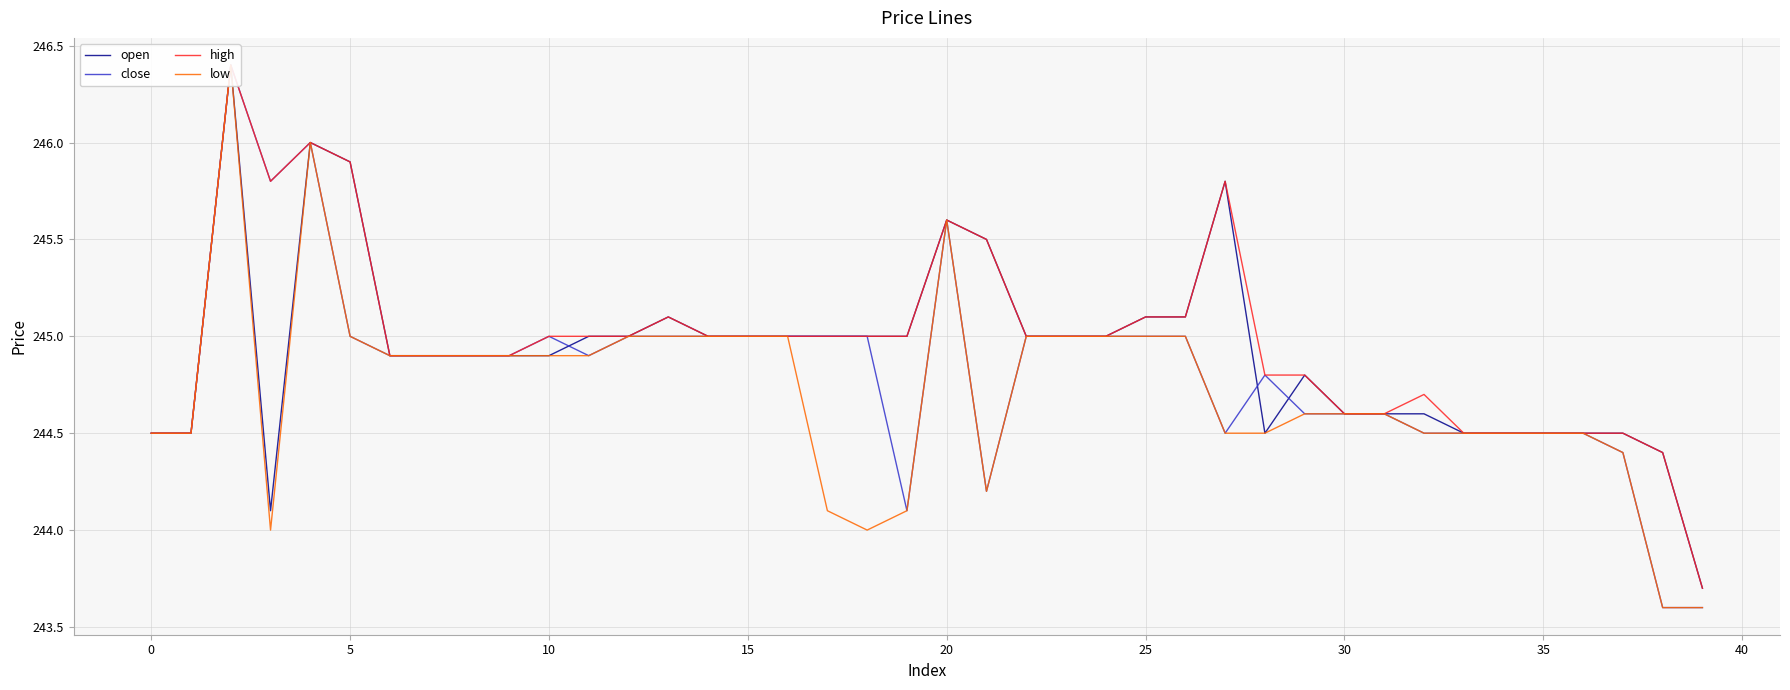

What is the difference between the highest and lowest values at 28?

0.3